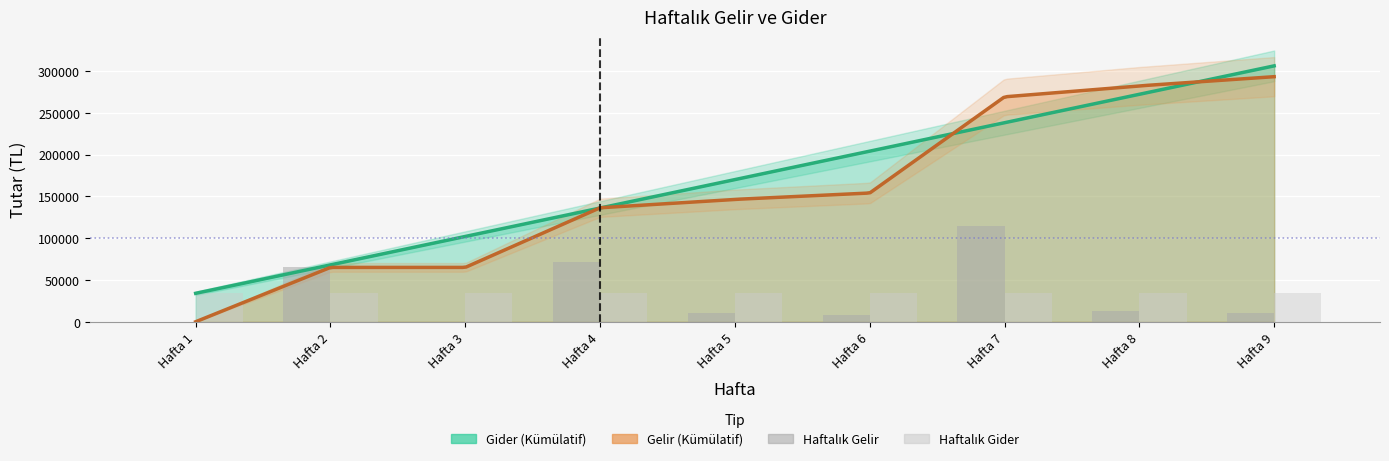

Where does the Haftalık Gelir series first go above 11005?

Hafta 2